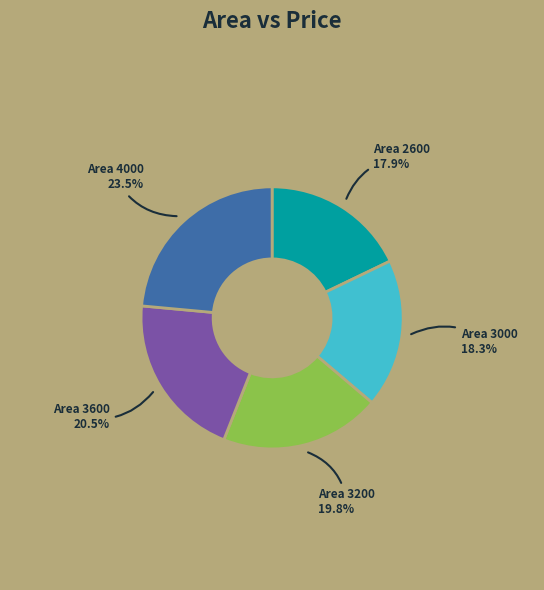

Is there any slice that represents more than half of the pie?

No